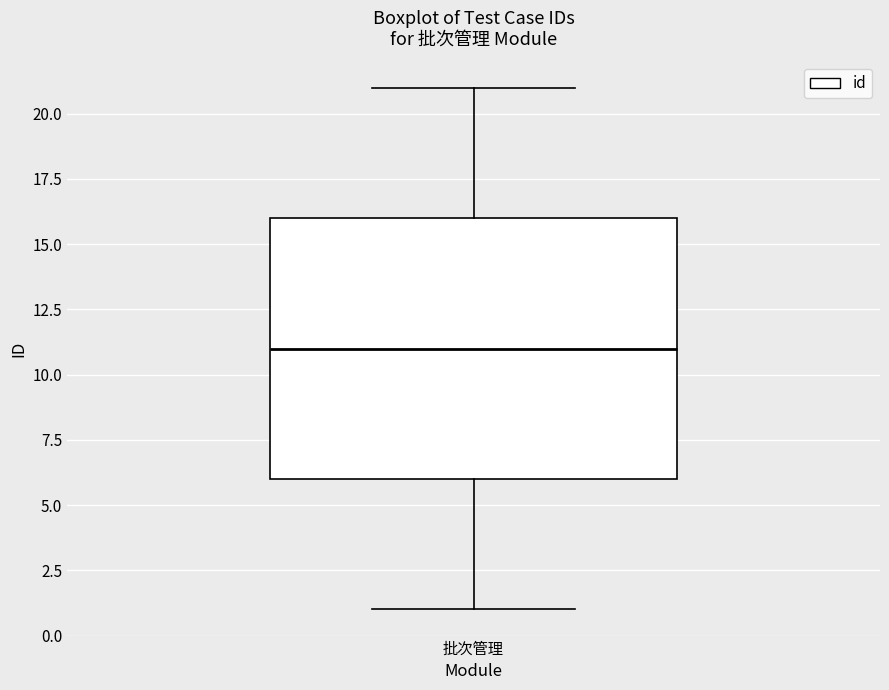

Transcribe this box plot: give where the median line is, the range the box spans, and where the two whiskers end, as read against the y-axis. The values are not printed on the chart, so give them approximately, as read against the axis.

median 11, box 6 to 16, whiskers 1 to 21